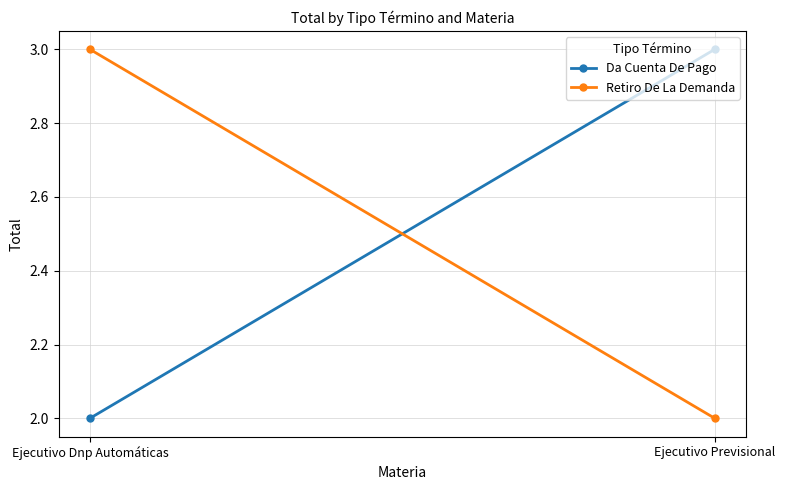

Is the value of Da Cuenta De Pago at Ejecutivo Previsional greater than the value of Retiro De La Demanda at Ejecutivo Previsional?

Yes